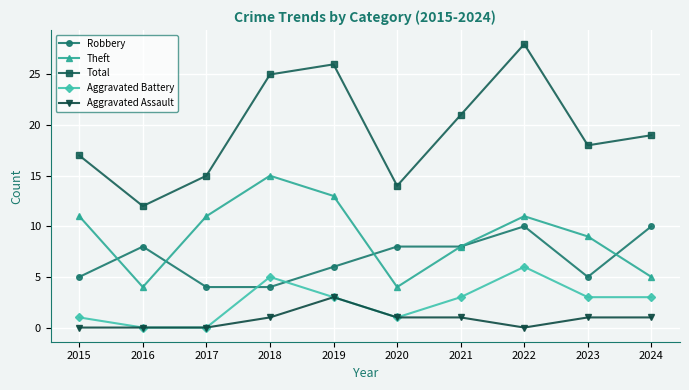

How many data points does each series have?

10